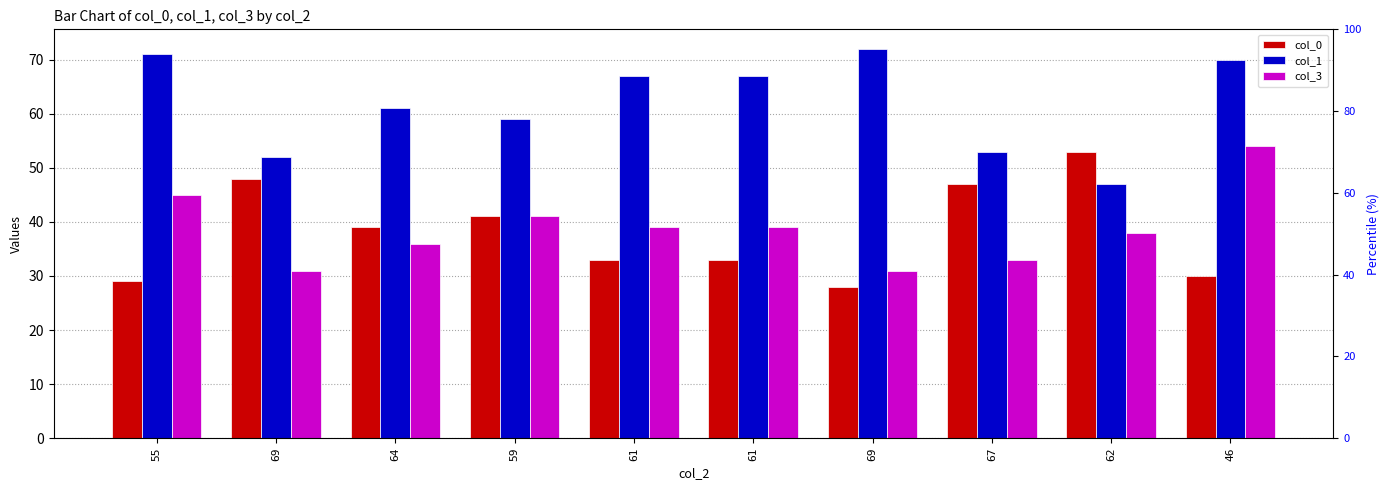

Which category has the highest value across all series?

69